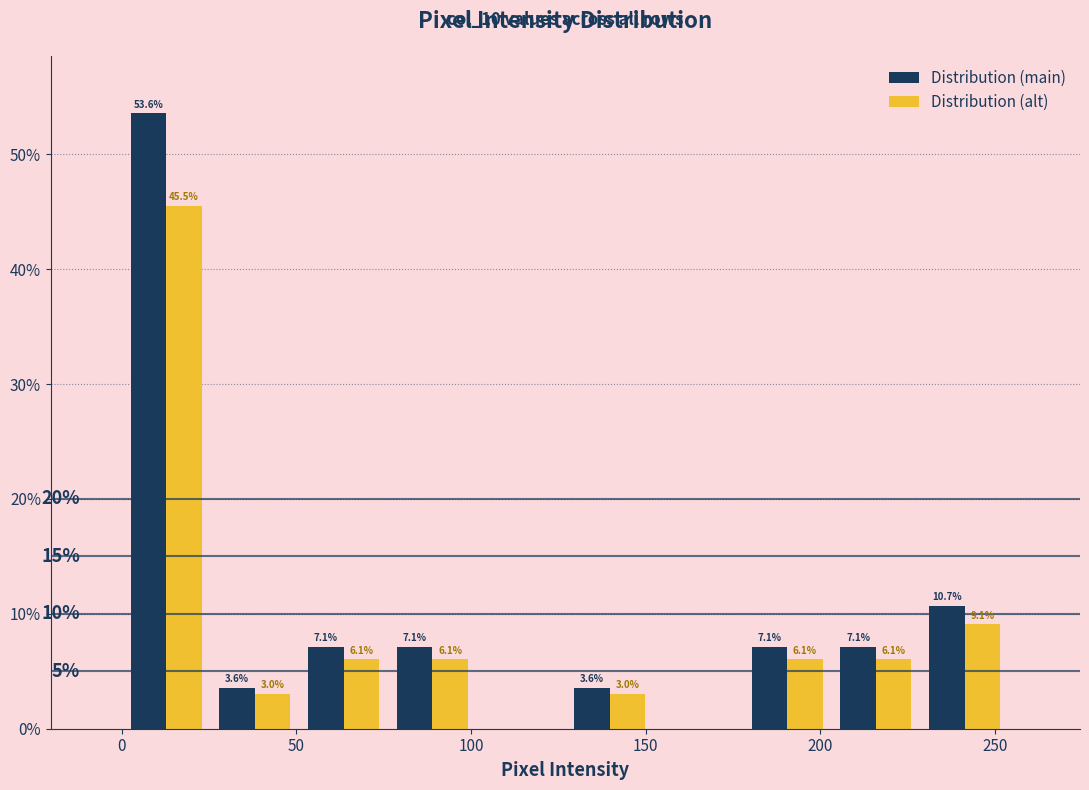

In the Distribution (alt) series, which range on the x-axis has the tallest bar?

0 to 25